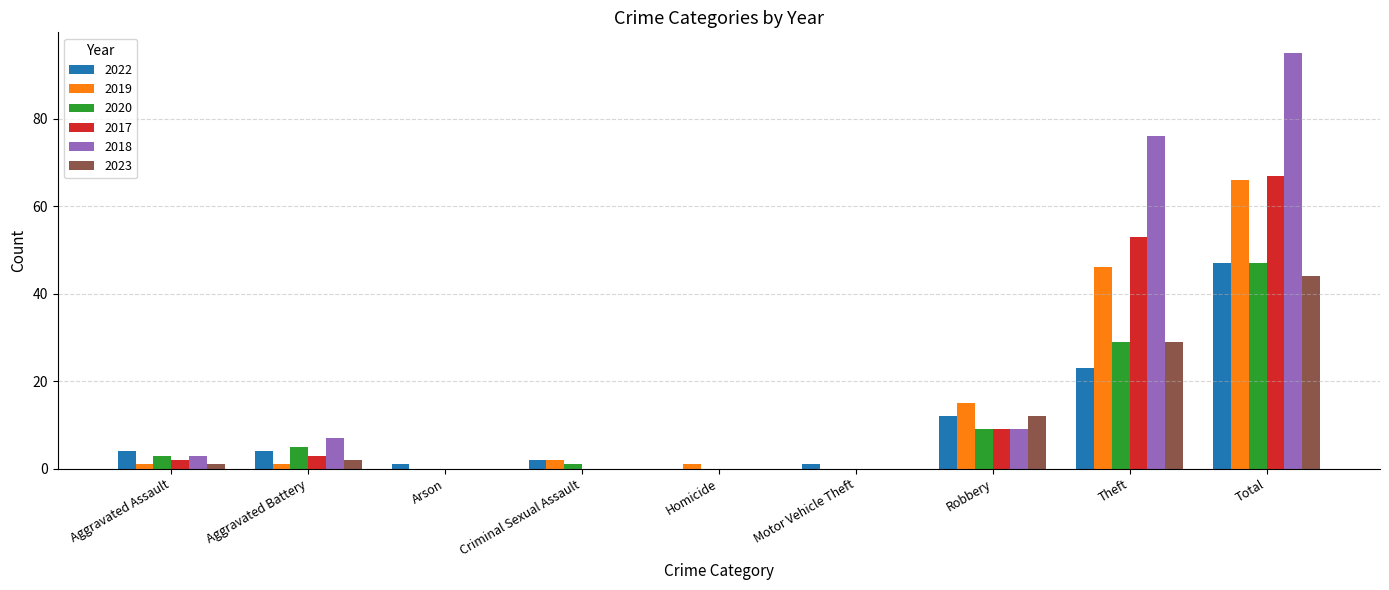

Read the 2020 value at Theft.

29